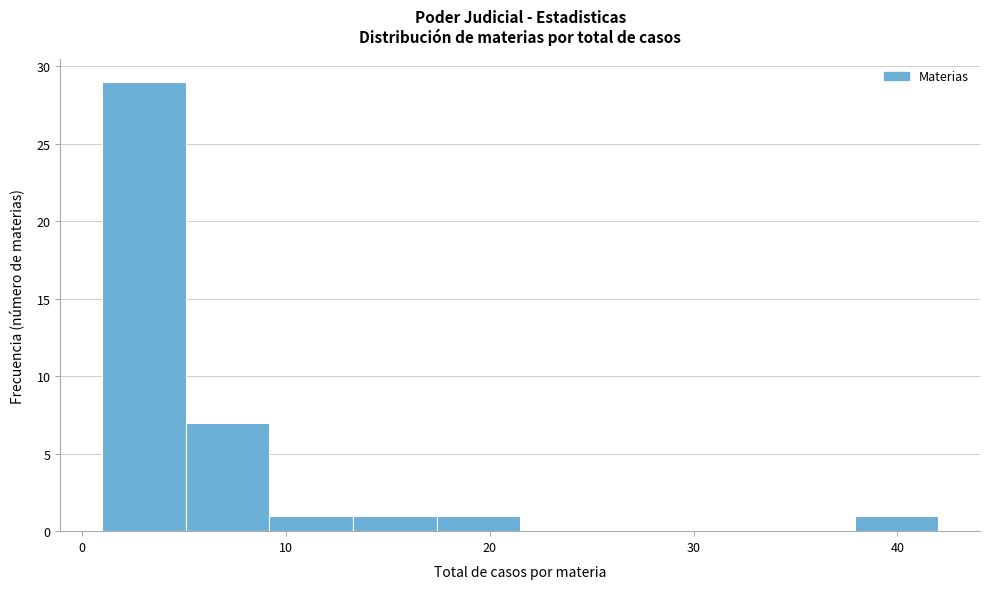

Reading left to right, transcribe this chart: for each bar, give the range it covers on the x-axis and its height. Neither the bar edges nor the heights are printed on the chart, so give them approximately, as read against the axes.

1.0 to 5.1: 29
5.1 to 9.2: 7
9.2 to 13.3: 1
13.3 to 17.4: 1
17.4 to 21.5: 1
21.5 to 25.6: 0
25.6 to 29.7: 0
29.7 to 33.8: 0
33.8 to 37.9: 0
37.9 to 42.0: 1